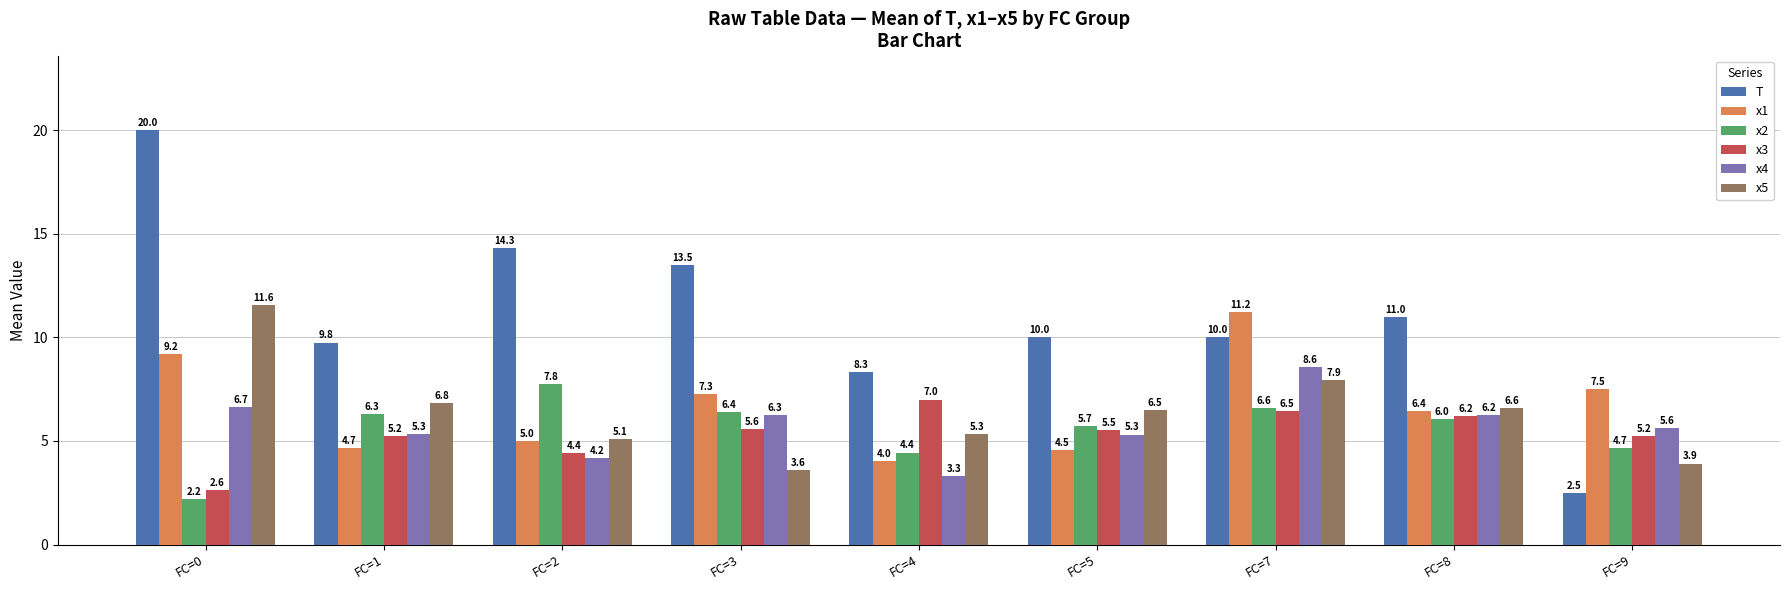

Which label corresponds to the largest value in the chart?

FC=0